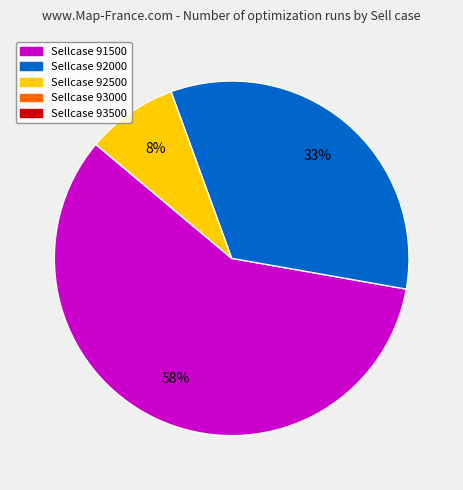

Does any single category account for the majority?

Yes